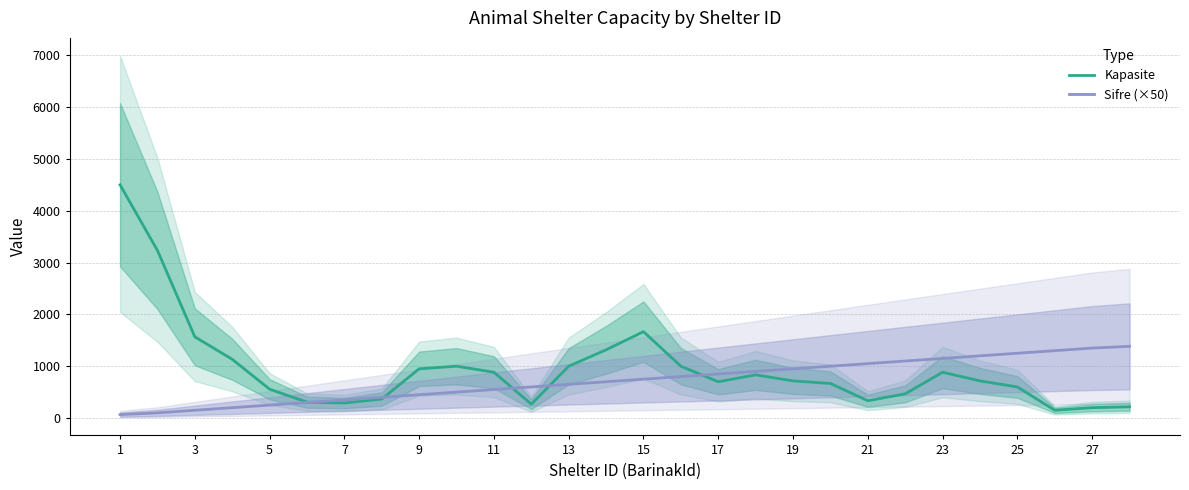

What is the highest value of the Sifre (×50) series?

1383.3